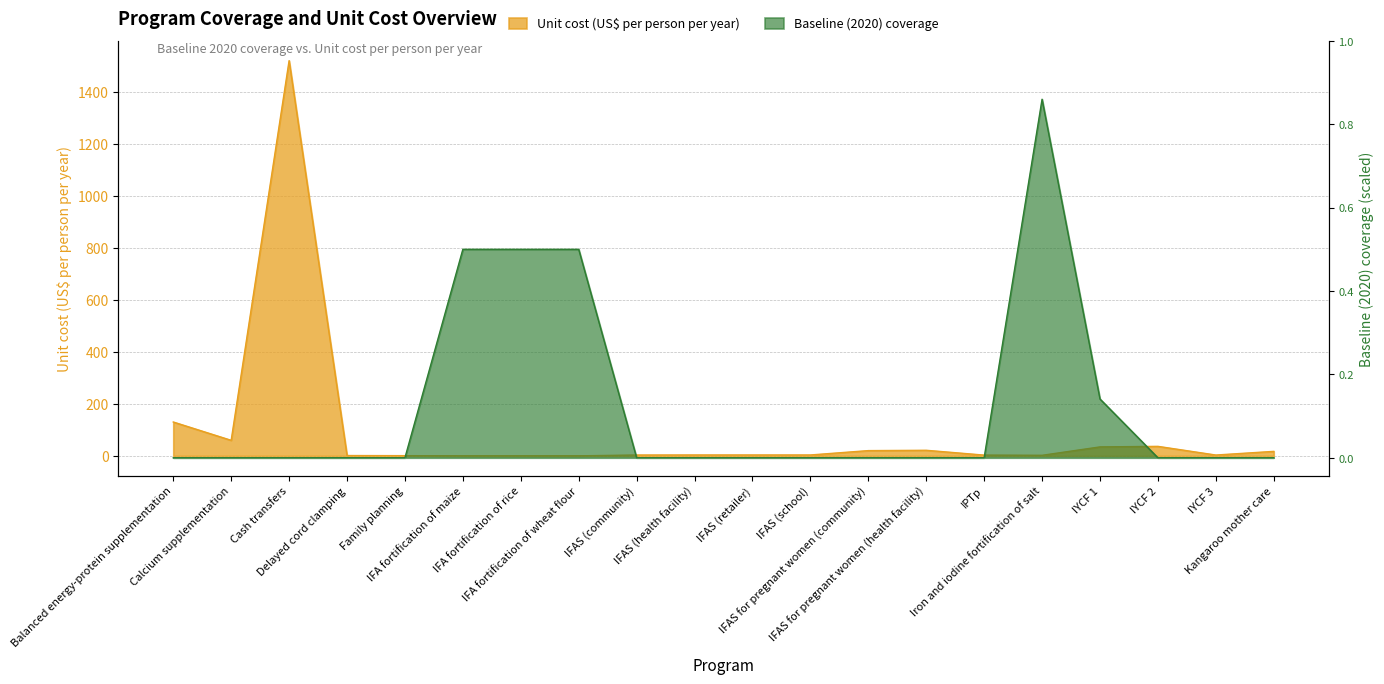

Reading right to left, extract all data points from this chart.

Unit cost (US$ per person per year): Kangaroo mother care=17.5	IYCF 3=3.5	IYCF 2=36.8	IYCF 1=34.7	Iron and iodine fortification of salt=2.4	IPTp=3.1	IFAS for pregnant women (health facility)=21.7	IFAS for pregnant women (community)=20.5	IFAS (school)=3.7	IFAS (retailer)=3.7	IFAS (health facility)=3.7	IFAS (community)=3.5	IFA fortification of wheat flour=0.4	IFA fortification of rice=0.4	IFA fortification of maize=0.4	Family planning=1.1	Delayed cord clamping=1.5	Cash transfers=1520.5	Calcium supplementation=60.0	Balanced energy-protein supplementation=130.5
Baseline (2020) coverage: Kangaroo mother care=0.0	IYCF 3=0.0	IYCF 2=0.0	IYCF 1=214.4	Iron and iodine fortification of salt=1307.6	IPTp=0.0	IFAS for pregnant women (health facility)=0.0	IFAS for pregnant women (community)=0.0	IFAS (school)=0.0	IFAS (retailer)=0.0	IFAS (health facility)=0.0	IFAS (community)=0.0	IFA fortification of wheat flour=760.2	IFA fortification of rice=760.2	IFA fortification of maize=760.2	Family planning=0.0	Delayed cord clamping=0.0	Cash transfers=0.0	Calcium supplementation=0.0	Balanced energy-protein supplementation=0.0